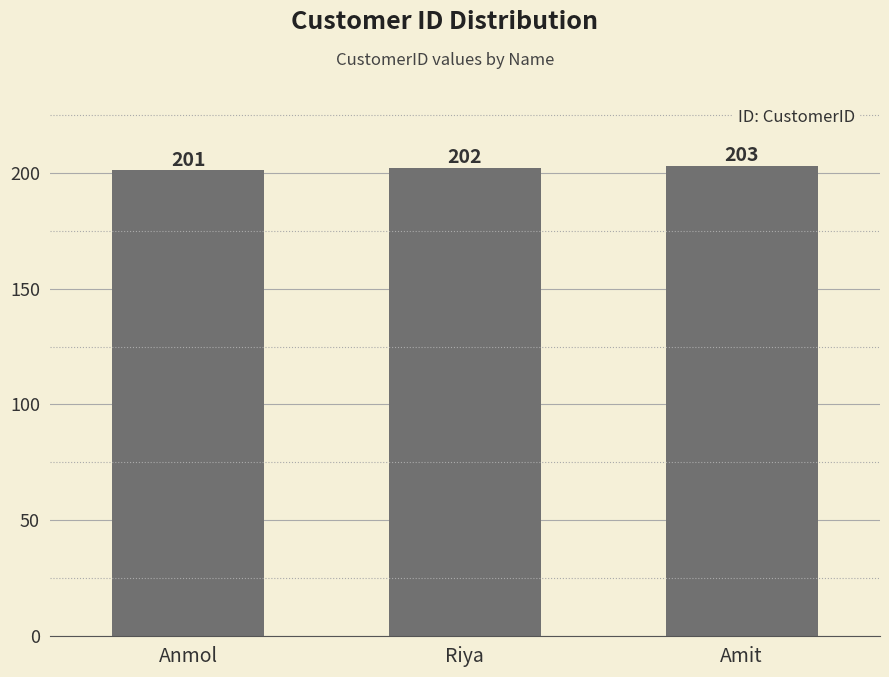

What is the difference between the maximum and second lowest values?

1